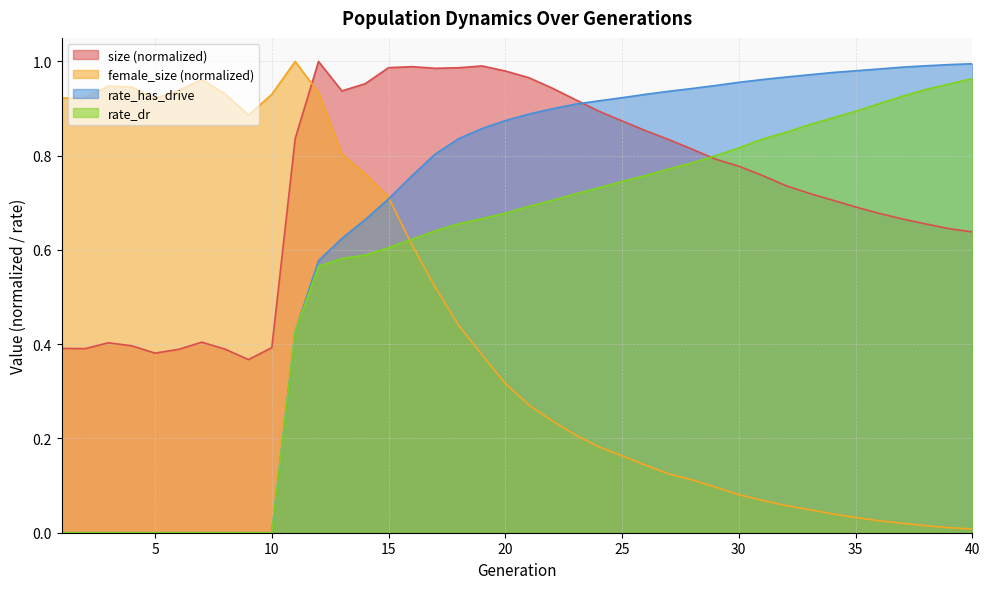

What is the value of the size point at the 35th from the left?

0.7